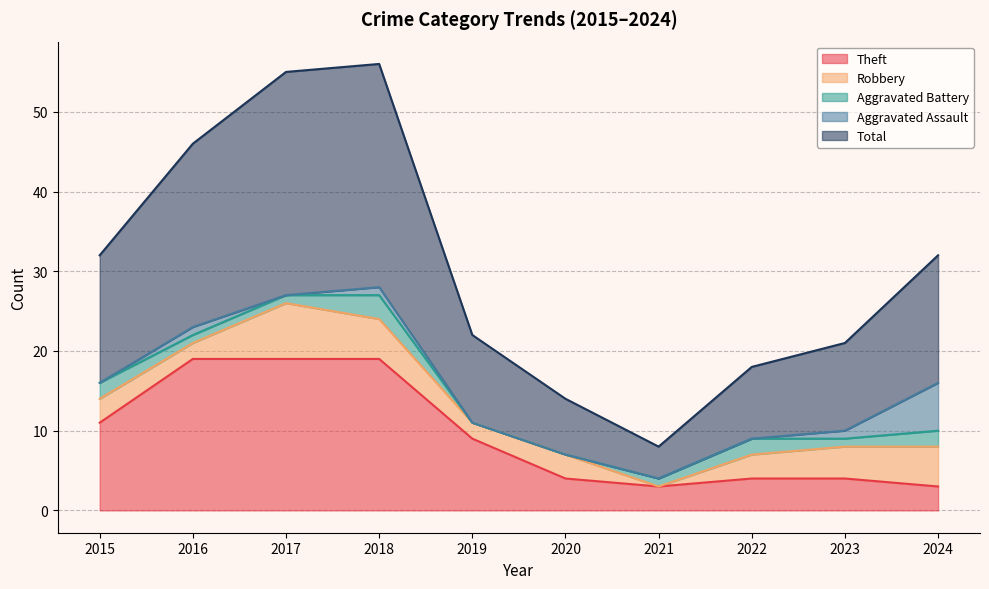

Reading left to right, transcribe all the data shown in this chart.

Theft: 11	19	19	19	9	4	3	4	4	3
Robbery: 3	2	7	5	2	3	0	3	4	5
Aggravated Battery: 2	1	1	3	0	0	1	2	1	2
Aggravated Assault: 0	1	0	1	0	0	0	0	1	6
Total: 16	23	28	28	11	7	4	9	11	16